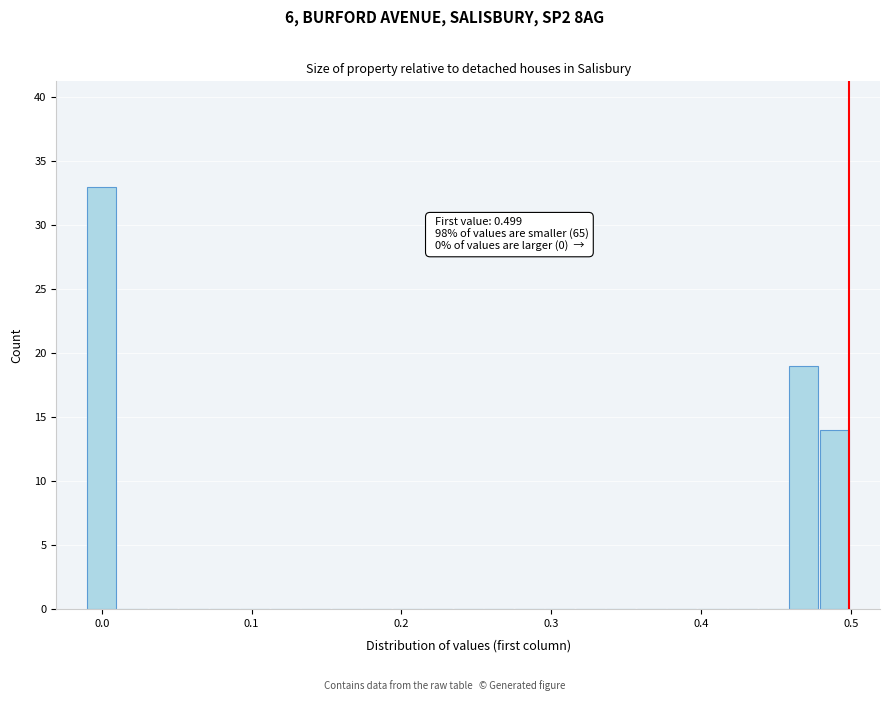

Read against the x-axis, roughly where is the centre of the tallest bar?

0.00